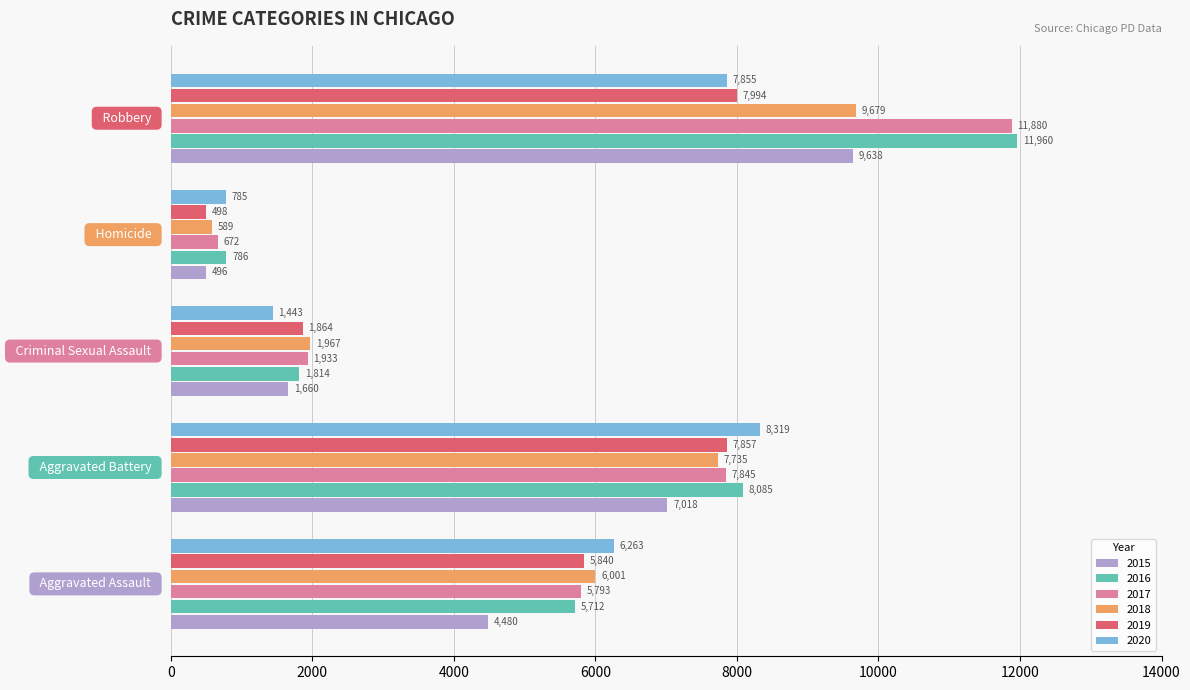

What is the sum of all 2015 values?

23292